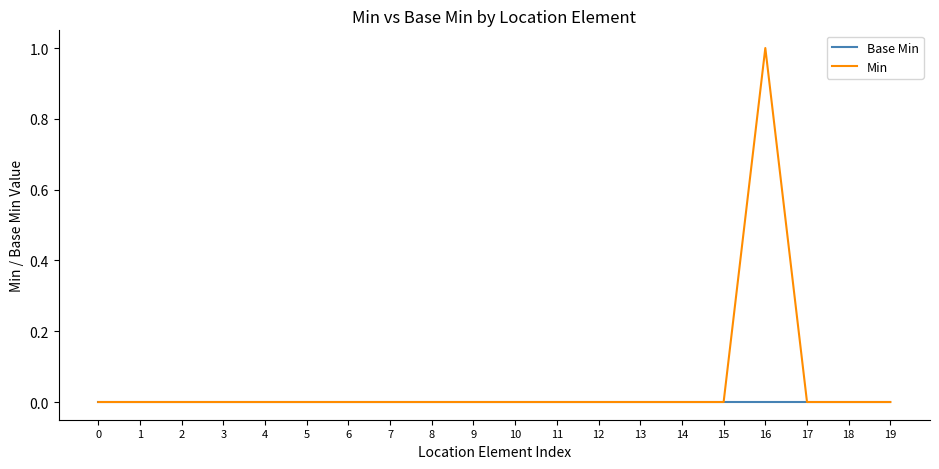

Which series has the largest total across all categories?

Min